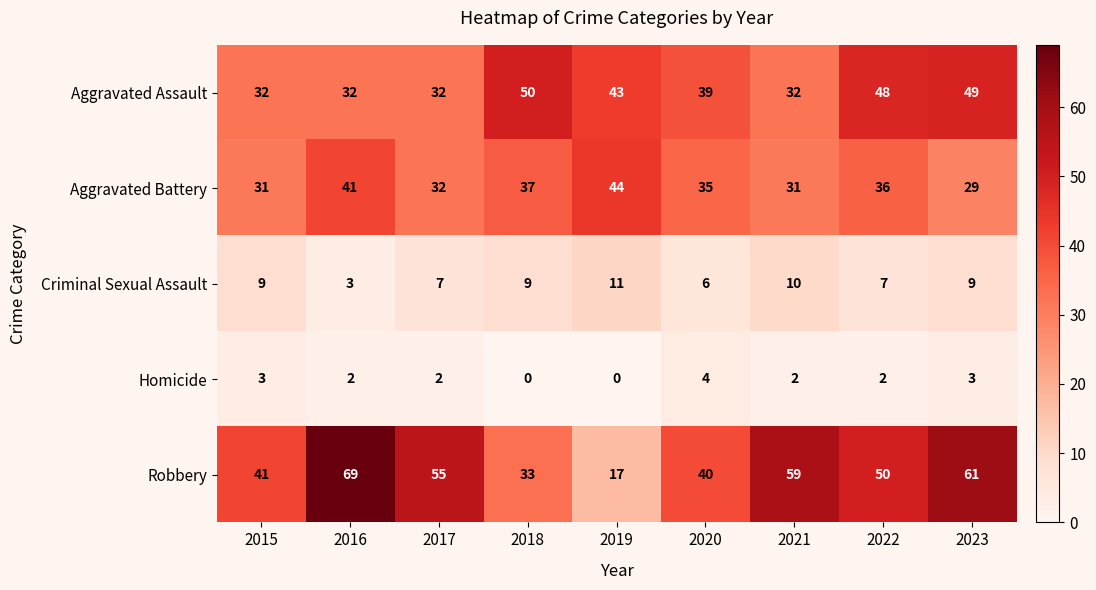

The value of Aggravated Battery at 2017 is 32. True or false?

True